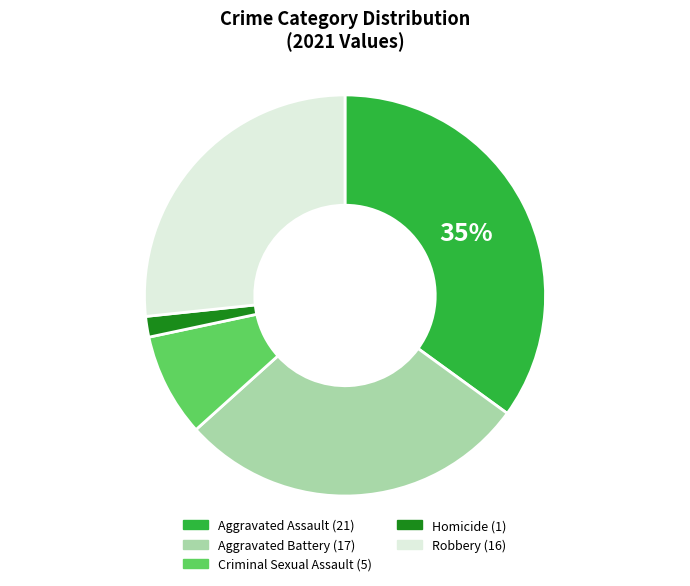

Is there any slice that represents more than half of the pie?

No